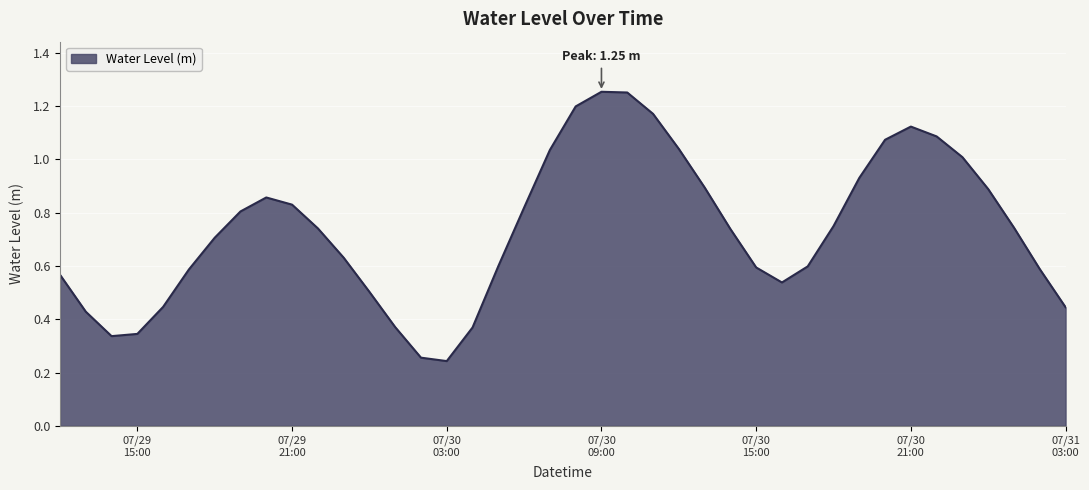

How many lines are shown in the chart?

1